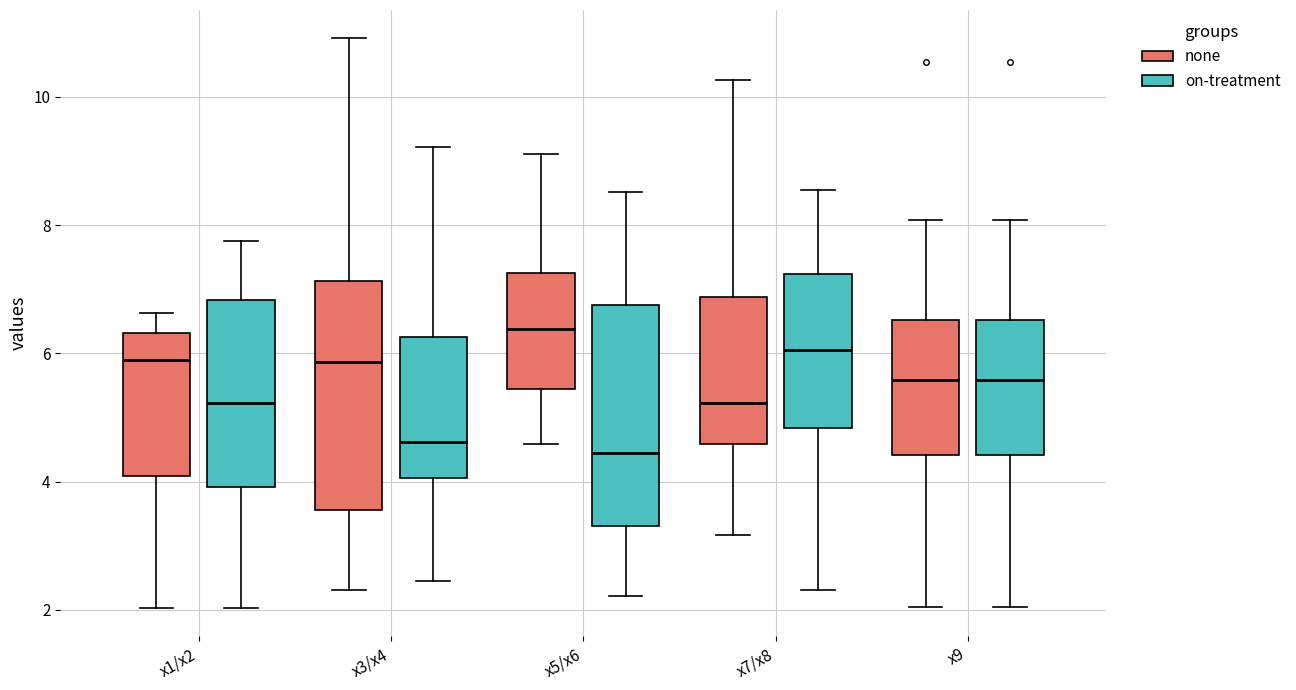

Reading left to right, transcribe this box plot: for each box, give where its median line is, the range the box spans, and where its two whiskers end, as read against the y-axis. The values are not printed on the chart, so give them approximately, as read against the axis.

x1/x2 (none): median 5.8, box 4.0 to 6.4, whiskers 2.0 to 6.6
x1/x2 (on-treatment): median 5.2, box 4.0 to 6.8, whiskers 2.0 to 7.8
x3/x4 (none): median 5.8, box 3.6 to 7.2, whiskers 2.4 to 11.0
x3/x4 (on-treatment): median 4.6, box 4.0 to 6.2, whiskers 2.4 to 9.2
x5/x6 (none): median 6.4, box 5.4 to 7.2, whiskers 4.6 to 9.2
x5/x6 (on-treatment): median 4.4, box 3.4 to 6.8, whiskers 2.2 to 8.6
x7/x8 (none): median 5.2, box 4.6 to 6.8, whiskers 3.2 to 10.2
x7/x8 (on-treatment): median 6.0, box 4.8 to 7.2, whiskers 2.4 to 8.6
x9 (none): median 5.6, box 4.4 to 6.6, whiskers 2.0 to 8.0
x9 (on-treatment): median 5.6, box 4.4 to 6.6, whiskers 2.0 to 8.0